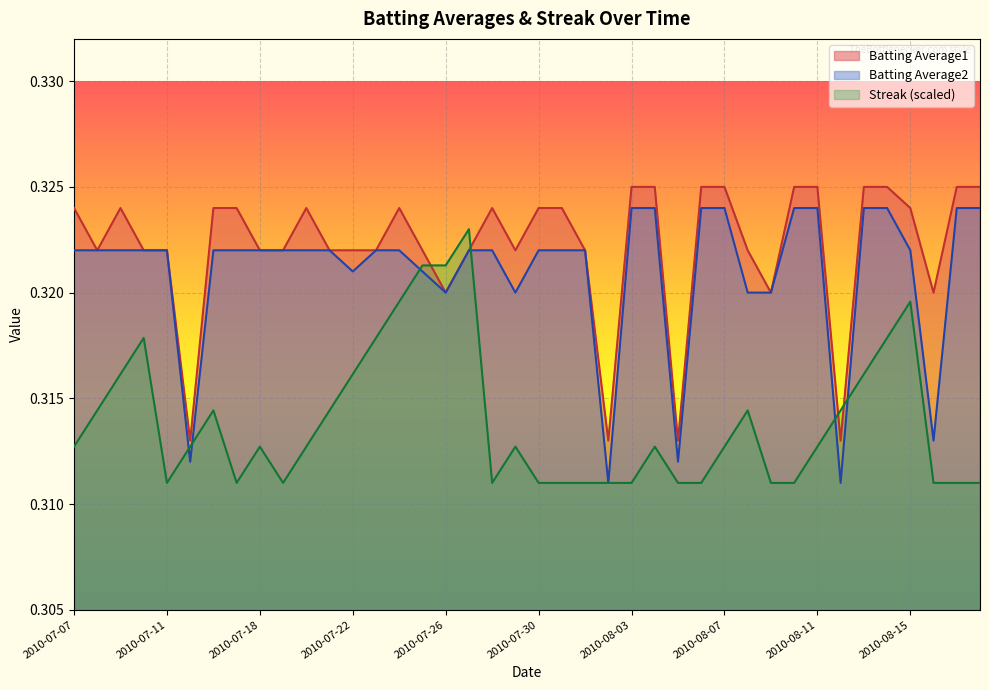

At which category does the chart reach its peak across all series?

2010-08-03